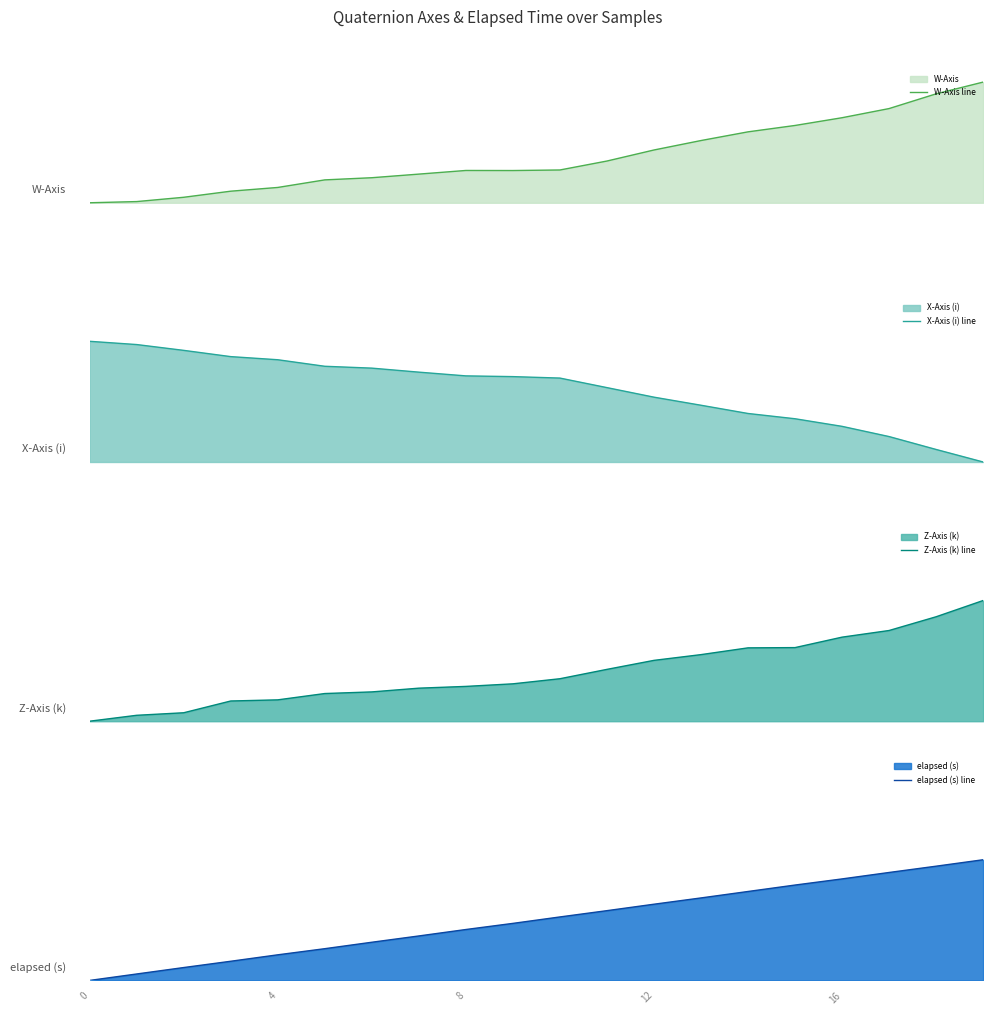

Which series has the widest spread of values?

elapsed (s) line